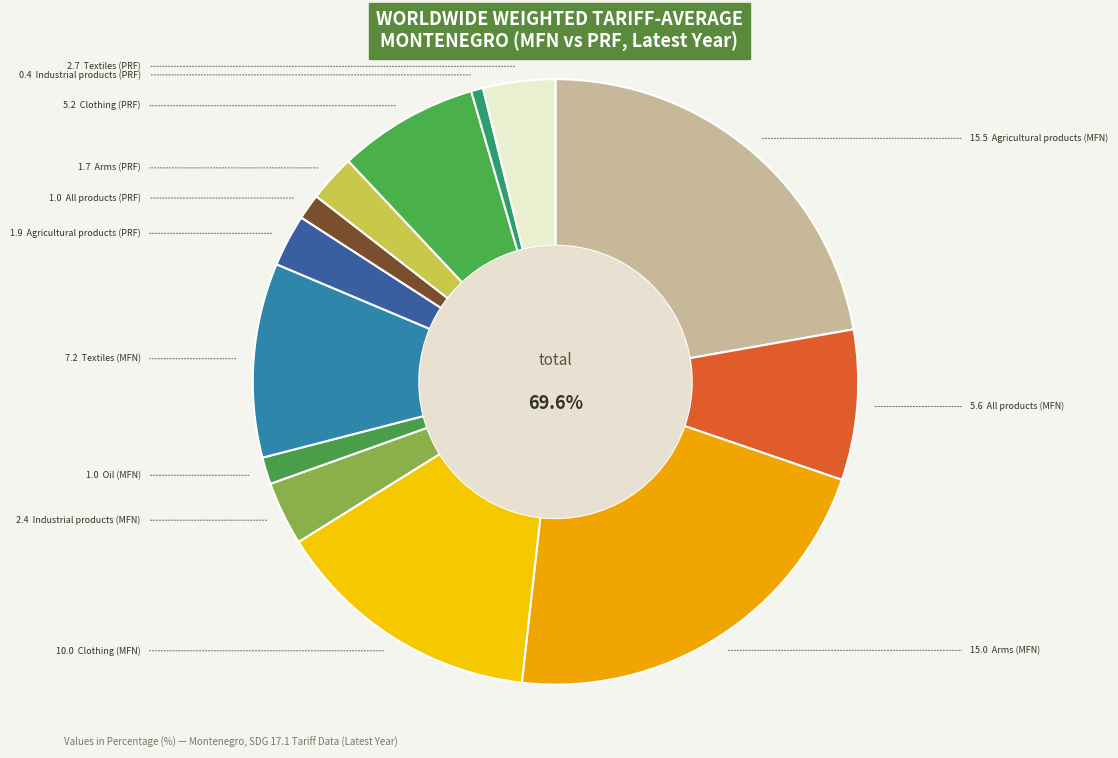

Combined, what portion of the pie is Clothing (PRF) and Arms (PRF)?

10.0%